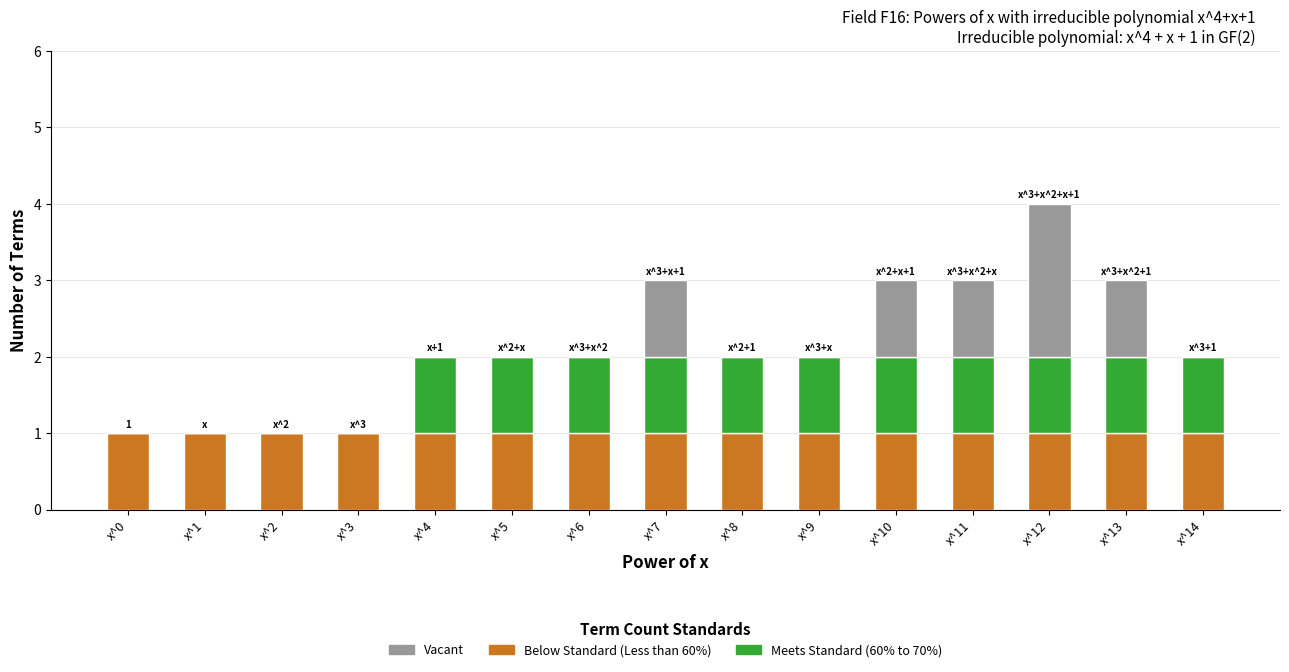

What is the total value across all series at x^13?

3